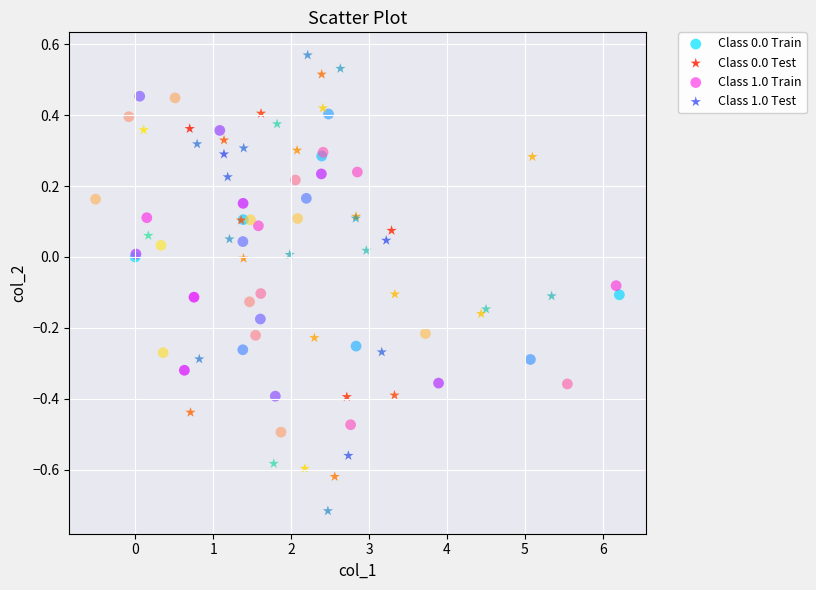

Which series reaches the maximum Y coordinate?

Class 1.0 Test